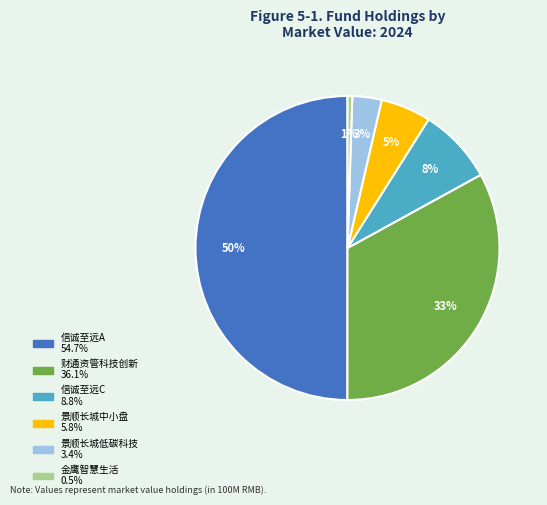

To the nearest percent, what is the difference between the largest and smallest slice percentages?

49%